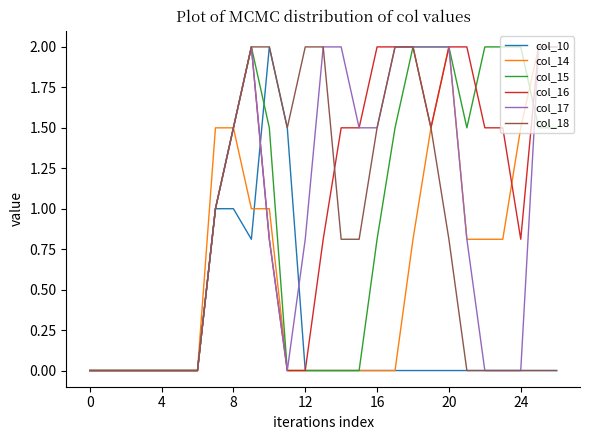

What is the maximum value for col_10?

2.0